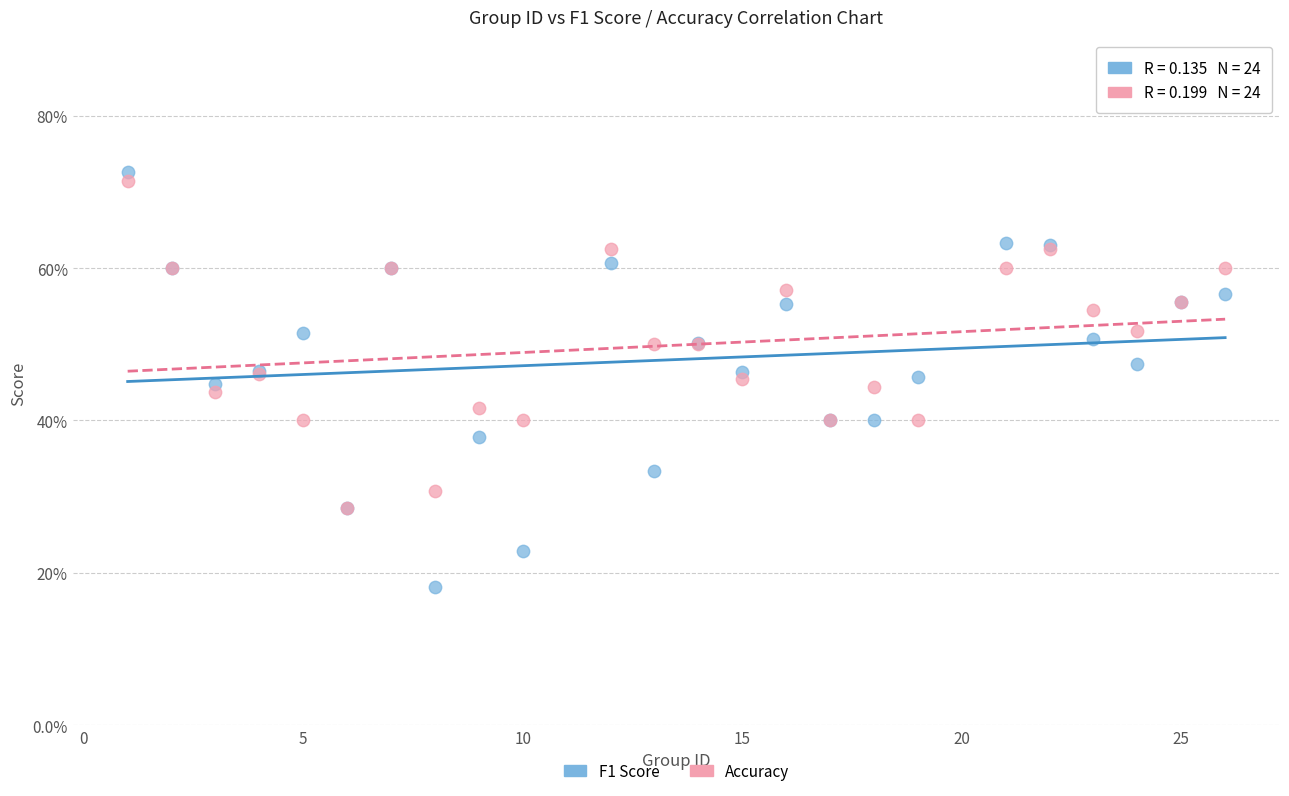

Which series has the largest Y range (max minus min)?

F1 Score